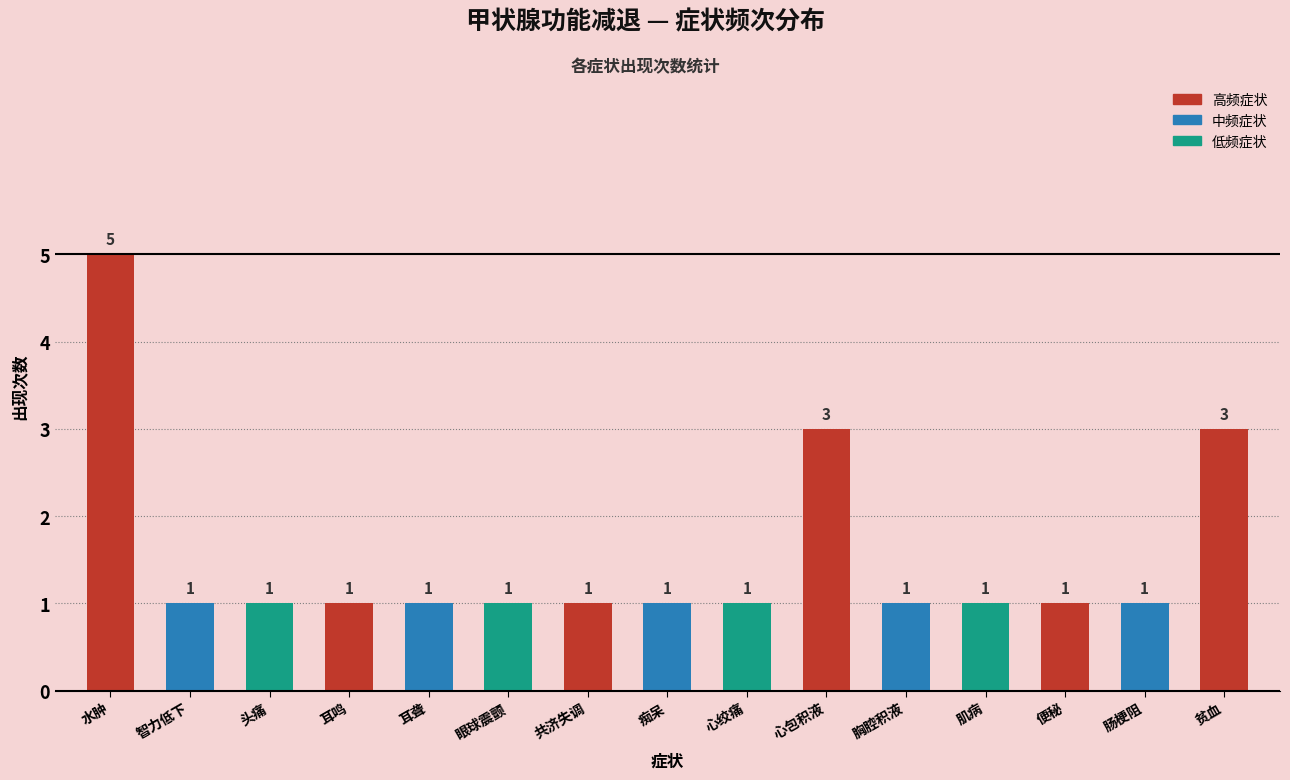

What is the sum of all values?

23